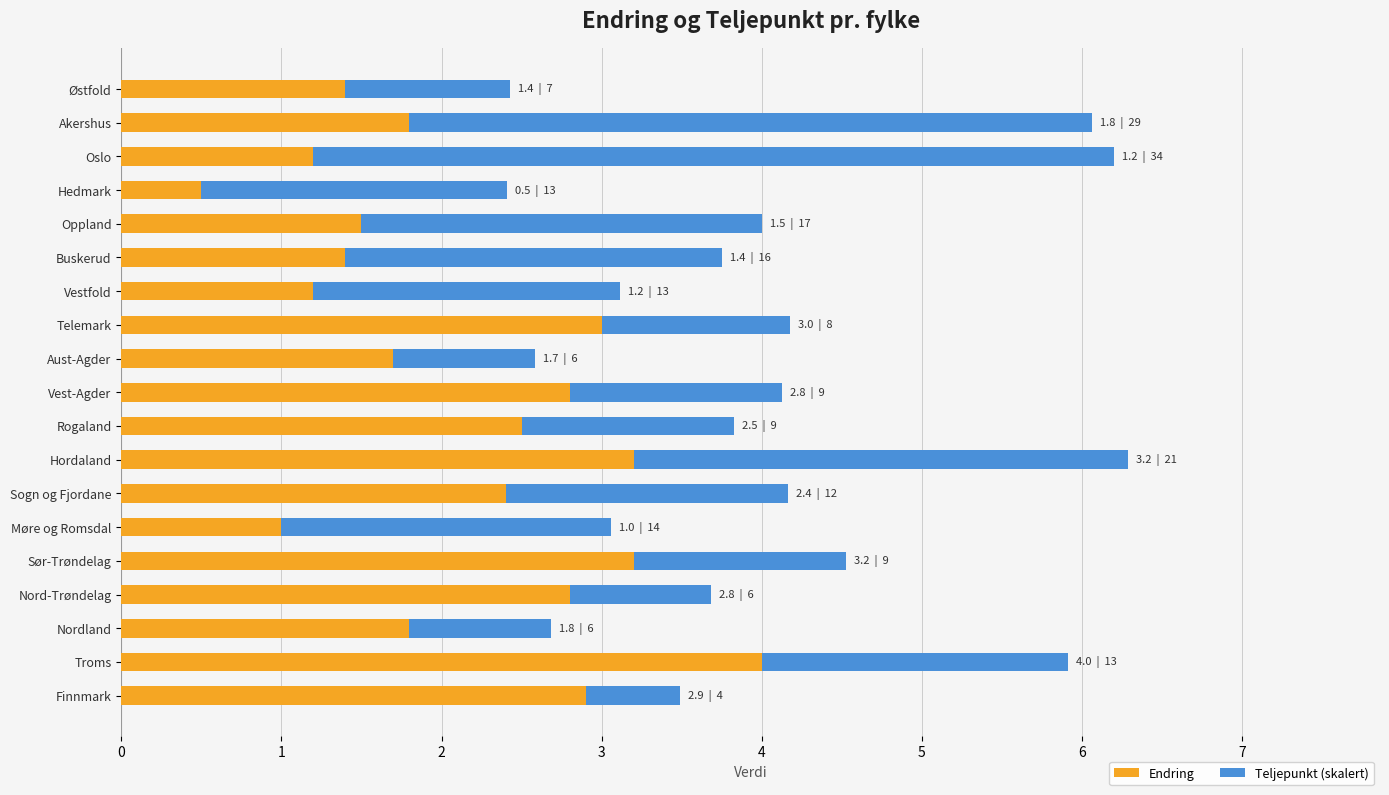

What is the total value across all series at Vest-Agder?

4.1